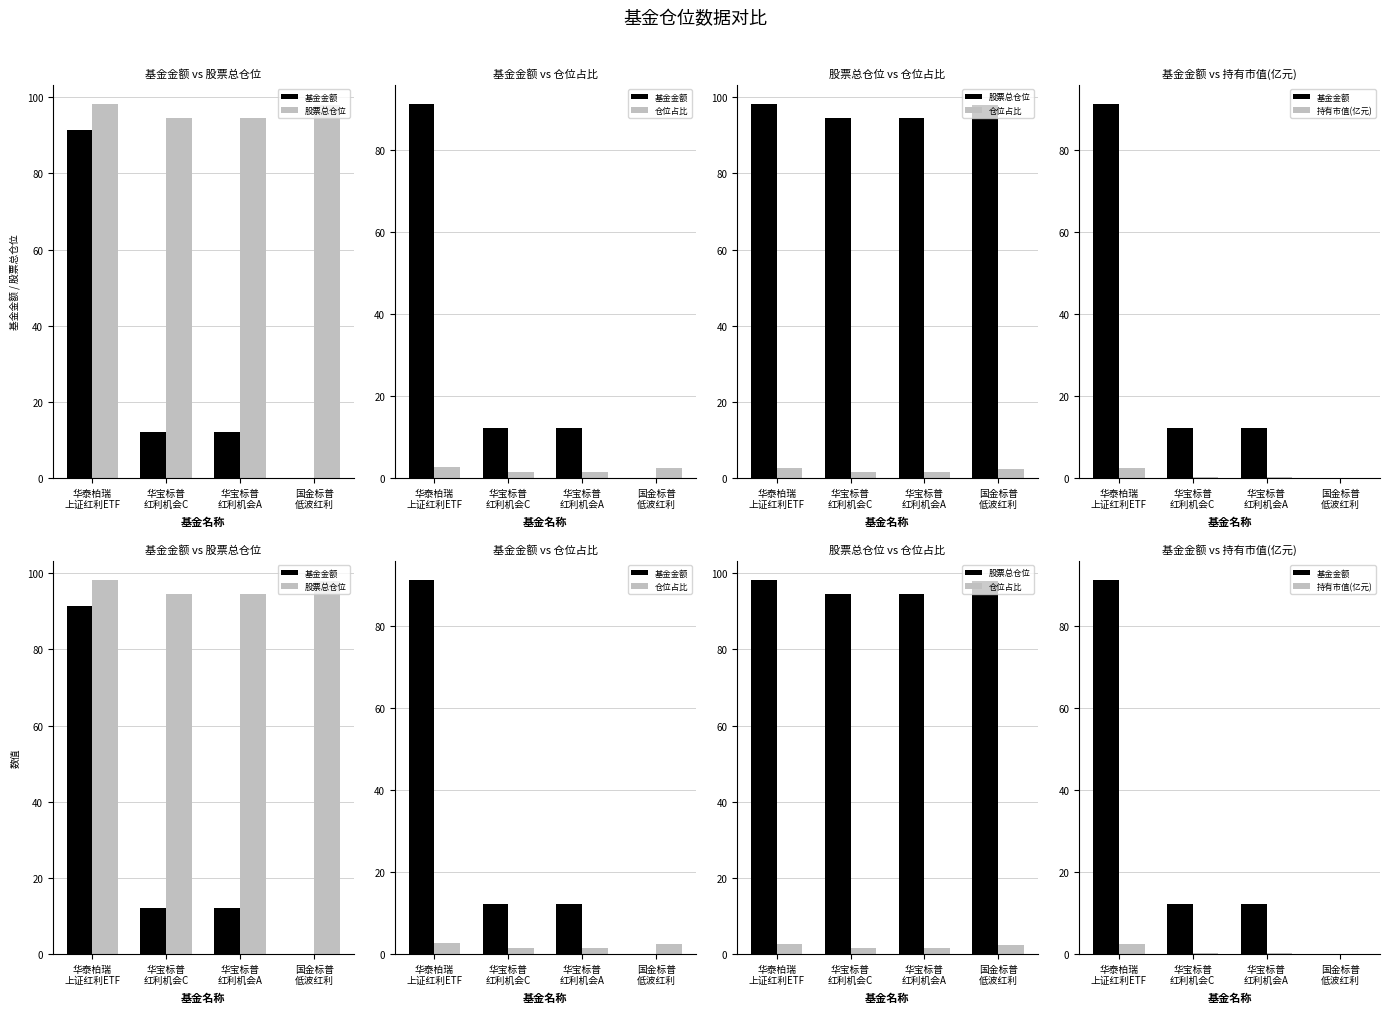

How many values in the 仓位占比 series exceed 2?

2